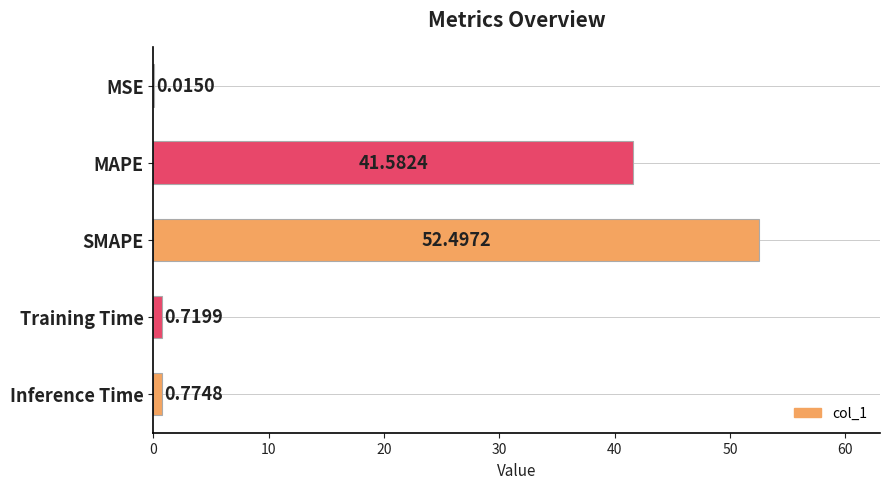

Are the bars horizontal?

Yes